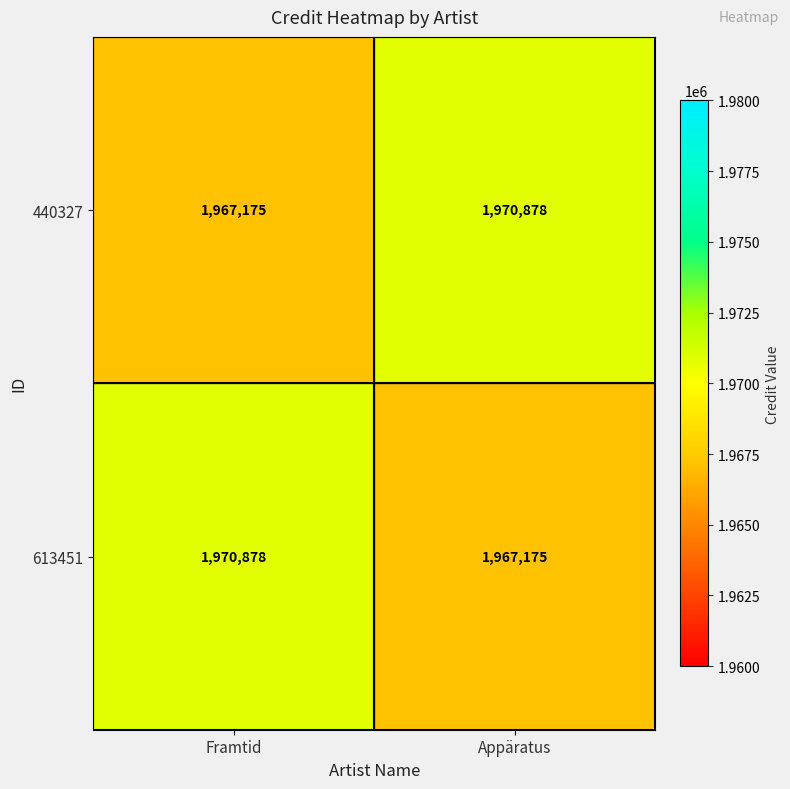

What is the total value across all series at Framtid?

3938053